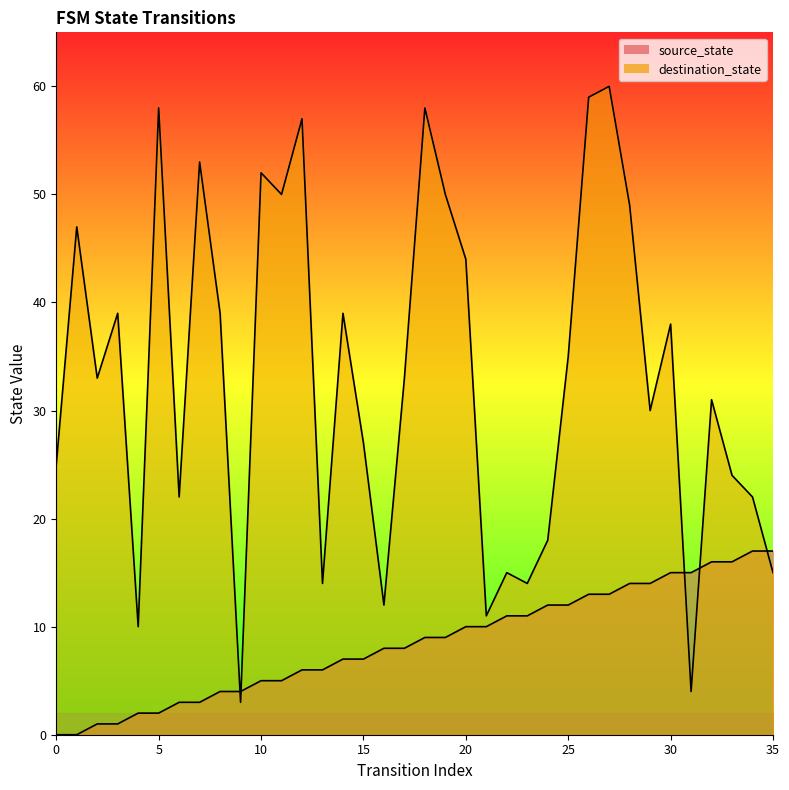

Reading right to left, extract all data points from this chart.

source_state: 35=17	34=17	33=16	32=16	31=15	30=15	29=14	28=14	27=13	26=13	25=12	24=12	23=11	22=11	21=10	20=10	19=9	18=9	17=8	16=8	15=7	14=7	13=6	12=6	11=5	10=5	9=4	8=4	7=3	6=3	5=2	4=2	3=1	2=1	1=0	0=0
destination_state: 35=15	34=22	33=24	32=31	31=4	30=38	29=30	28=49	27=60	26=59	25=35	24=18	23=14	22=15	21=11	20=44	19=50	18=58	17=33	16=12	15=27	14=39	13=14	12=57	11=50	10=52	9=3	8=39	7=53	6=22	5=58	4=10	3=39	2=33	1=47	0=25